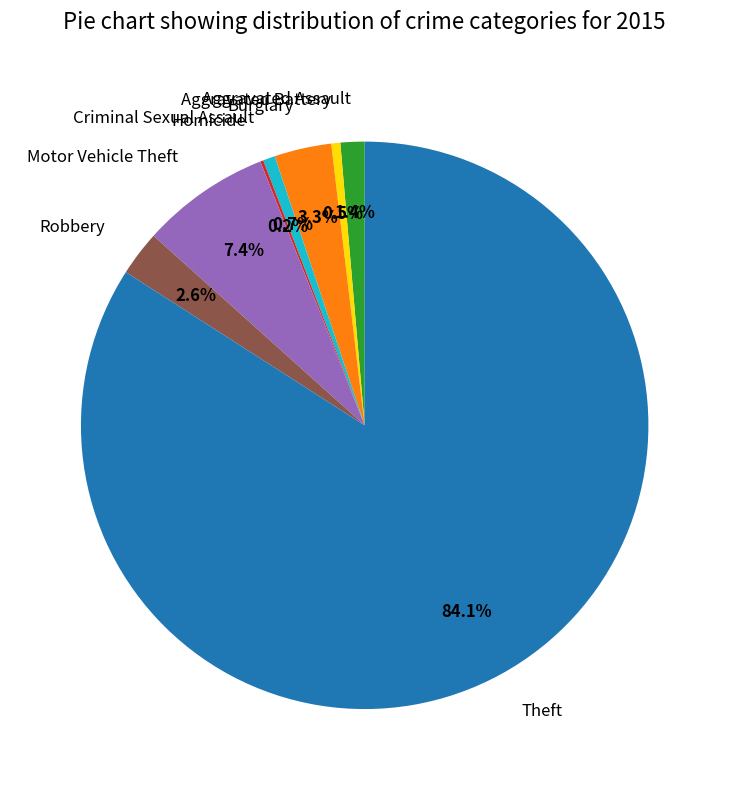

The Aggravated Assault slice represents 1% of the pie. True or false?

True